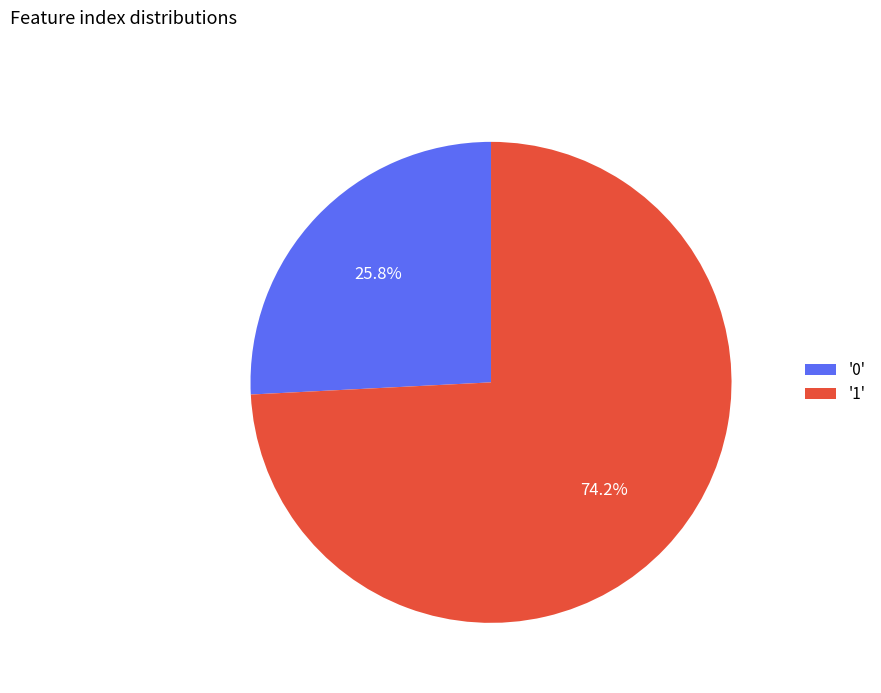

Which category has the smallest portion of the pie?

'0'